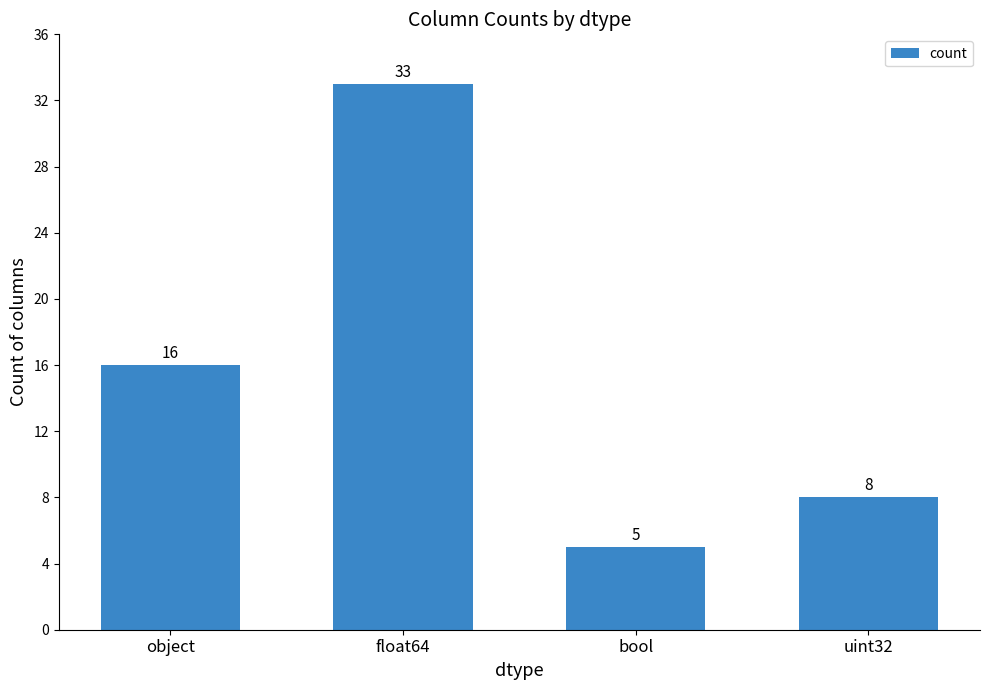

What is the approximate value at float64, to the nearest 5?

35